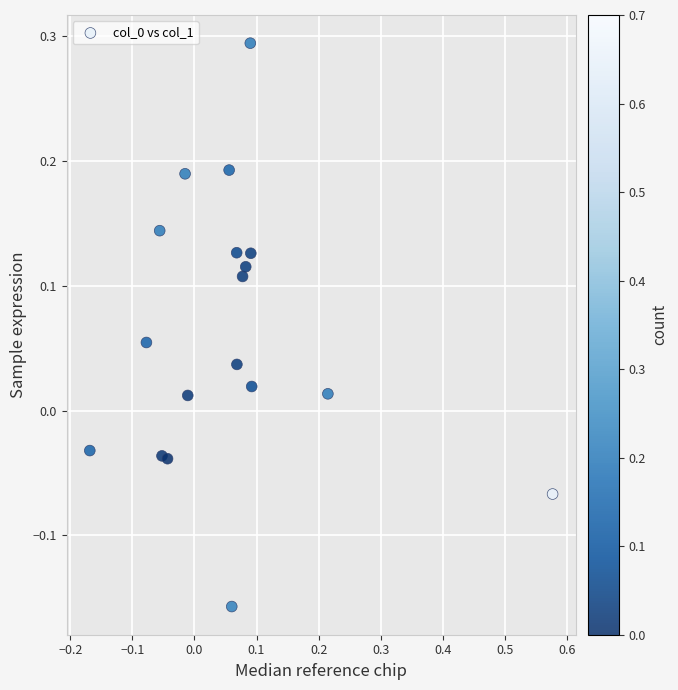

What is the range of X values (max minus min)?

0.7